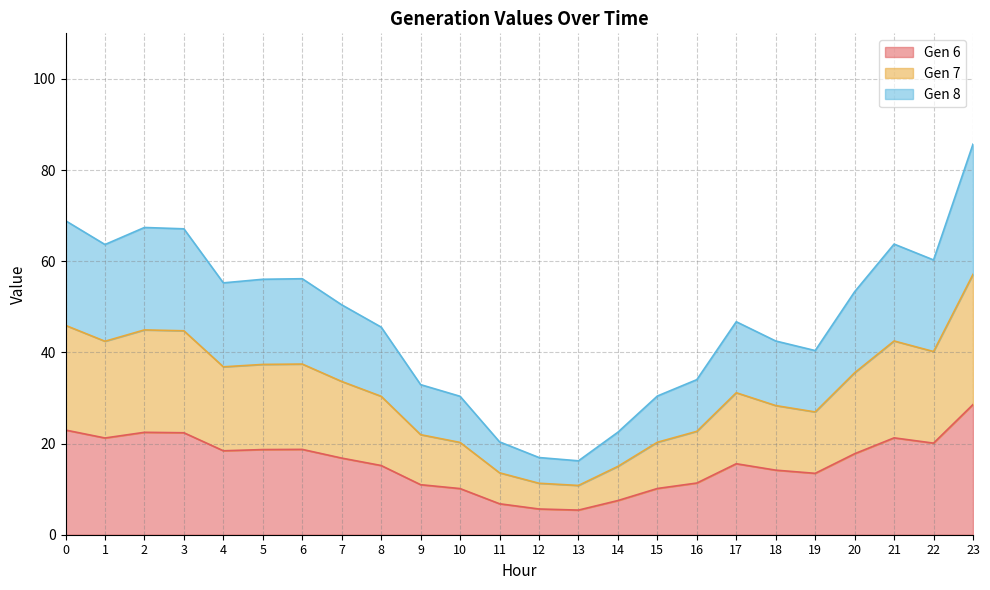

Reading right to left, transcribe all the data shown in this chart.

Gen 6: 23=28.6	22=20.1	21=21.3	20=17.8	19=13.5	18=14.2	17=15.6	16=11.3	15=10.1	14=7.5	13=5.4	12=5.6	11=6.8	10=10.1	9=11.0	8=15.2	7=16.8	6=18.7	5=18.7	4=18.4	3=22.4	2=22.5	1=21.2	0=23.0
Gen 7: 23=57.1	22=40.2	21=42.5	20=35.5	19=26.9	18=28.3	17=31.1	16=22.7	15=20.3	14=15.0	13=10.8	12=11.3	11=13.6	10=20.2	9=22.0	8=30.4	7=33.6	6=37.4	5=37.4	4=36.8	3=44.7	2=44.9	1=42.4	0=45.9
Gen 8: 23=85.7	22=60.3	21=63.8	20=53.3	19=40.4	18=42.5	17=46.7	16=34.0	15=30.4	14=22.5	13=16.2	12=16.9	11=20.4	10=30.4	9=32.9	8=45.6	7=50.4	6=56.2	5=56.0	4=55.3	3=67.1	2=67.4	1=63.7	0=68.9